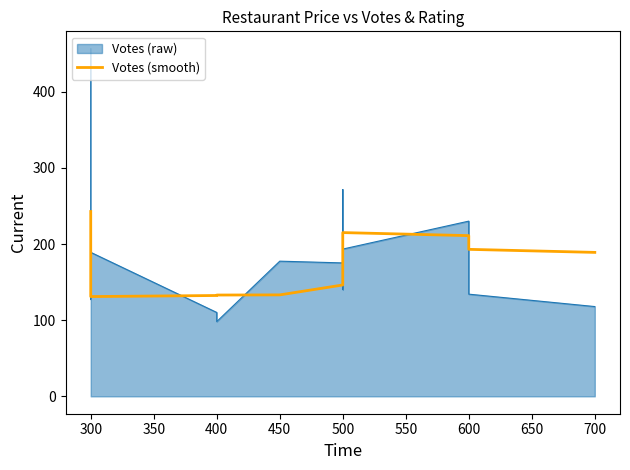

How many lines are shown in the chart?

1